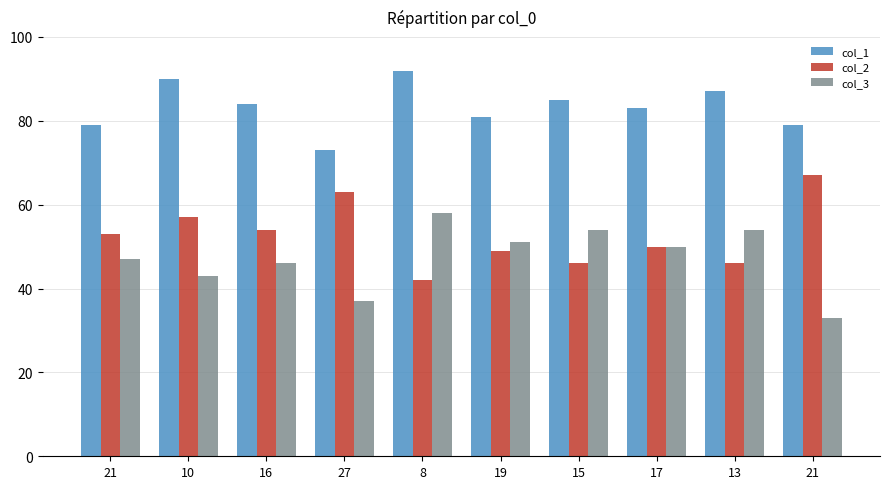

How many groups of bars are there?

10